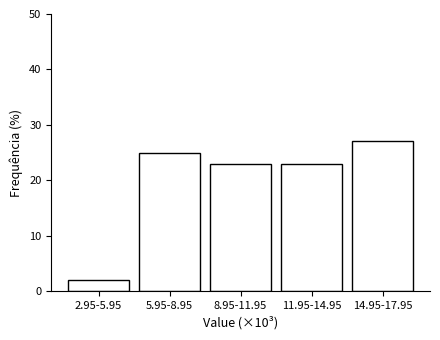

Reading right to left, extract all data points from this chart.

27.1	22.9	22.9	25.0	2.1